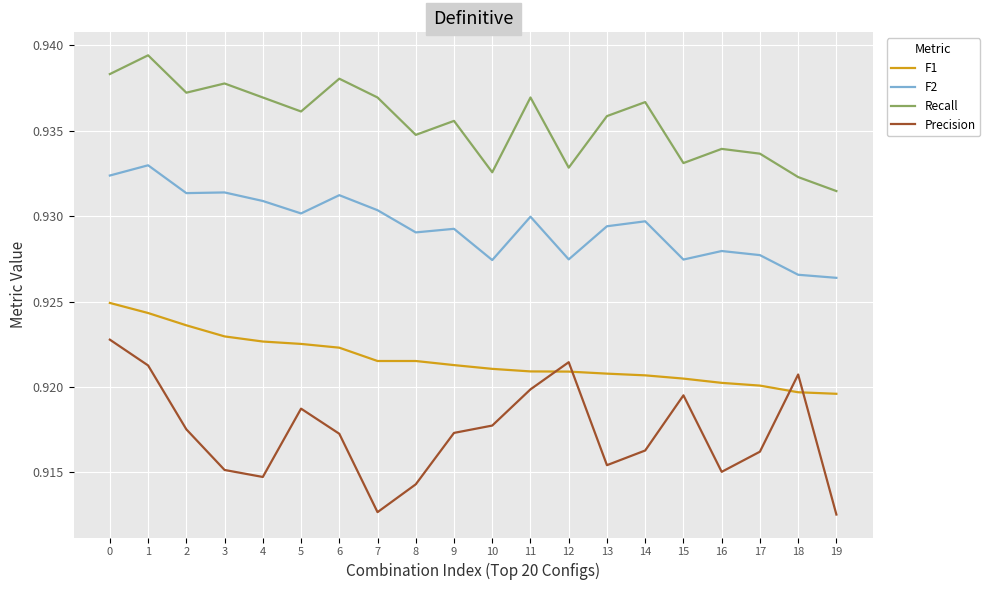

Rank the series by their average value, from highest to lowest.

Recall, F2, F1, Precision